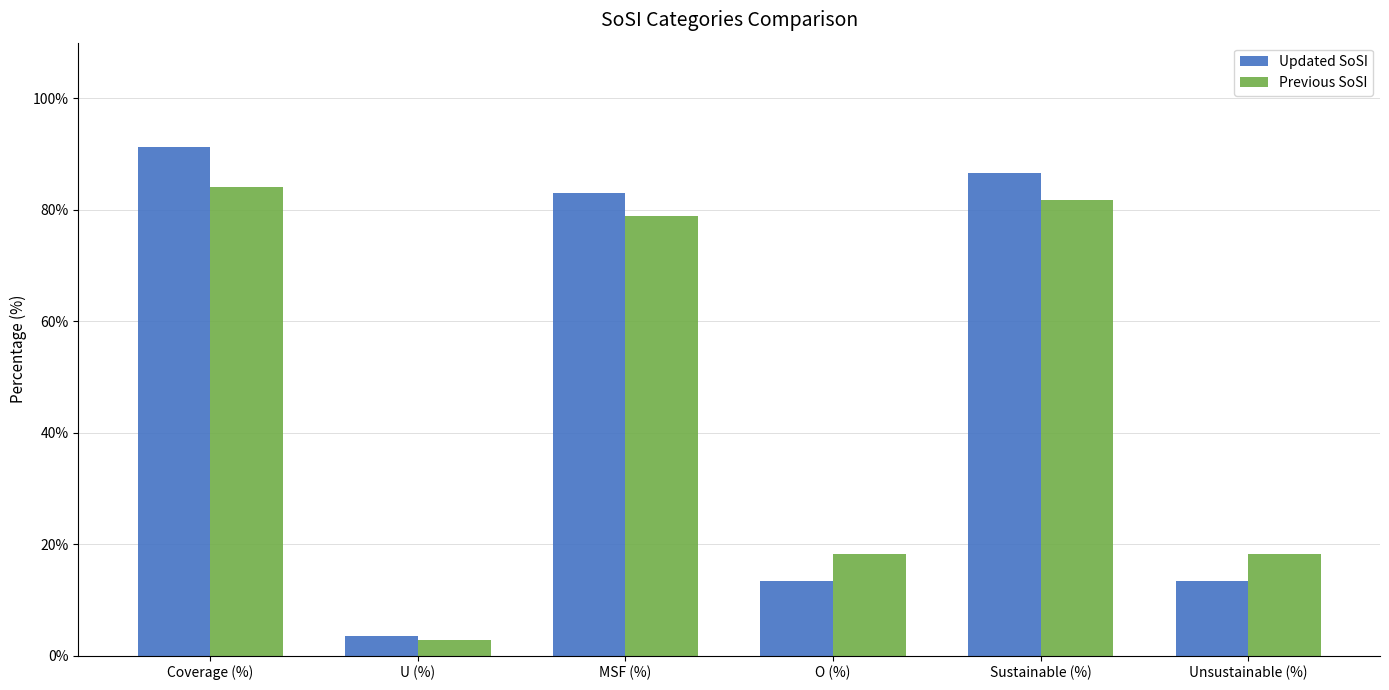

What are all the series names shown in the legend?

Updated SoSI, Previous SoSI